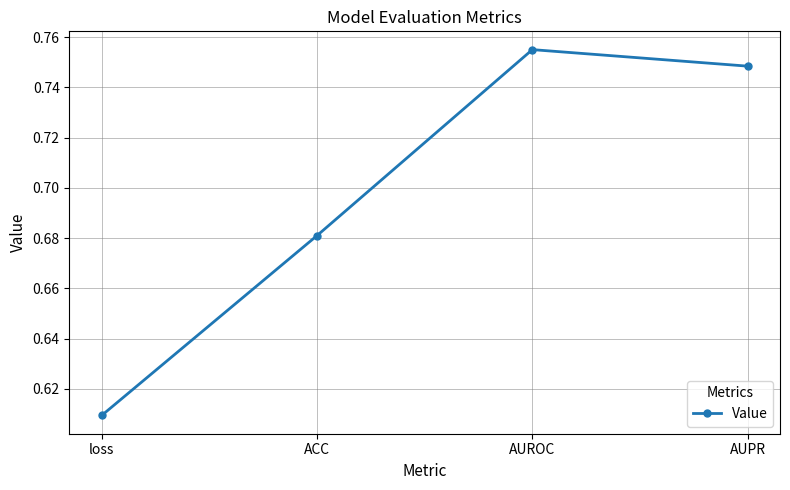

At which category does the chart reach its peak across all series?

AUROC